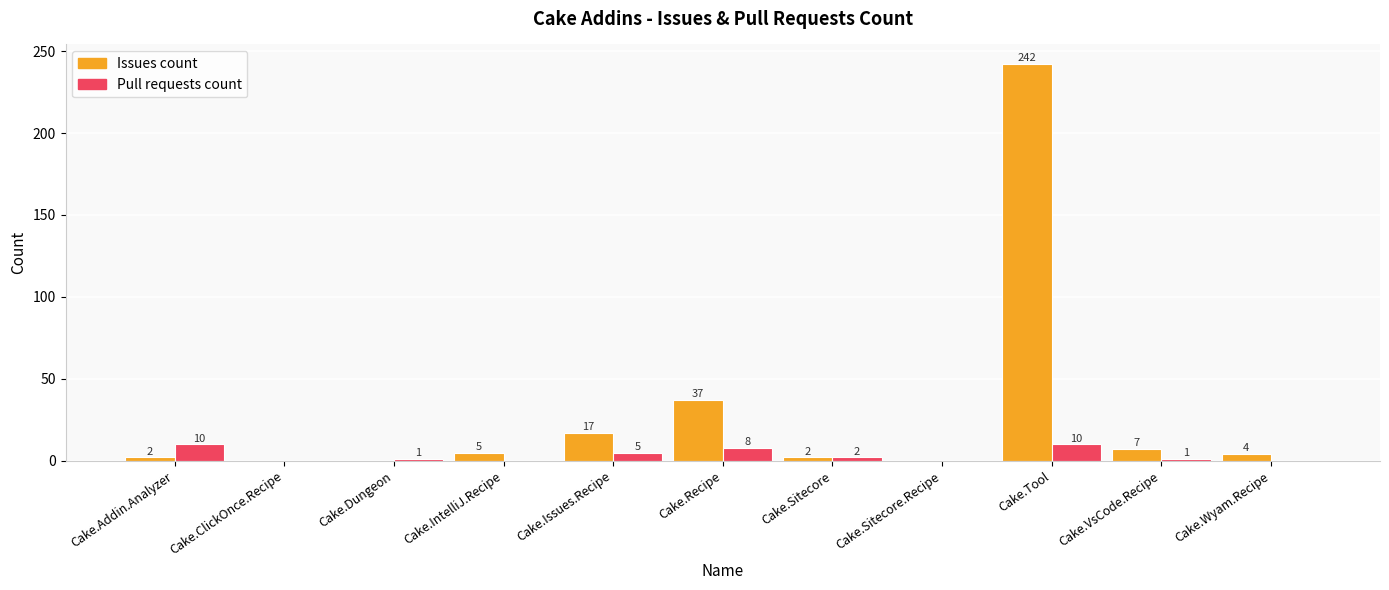

Reading left to right, transcribe all the data shown in this chart.

Issues count: 2	0	0	5	17	37	2	0	242	7	4
Pull requests count: 10	0	1	0	5	8	2	0	10	1	0